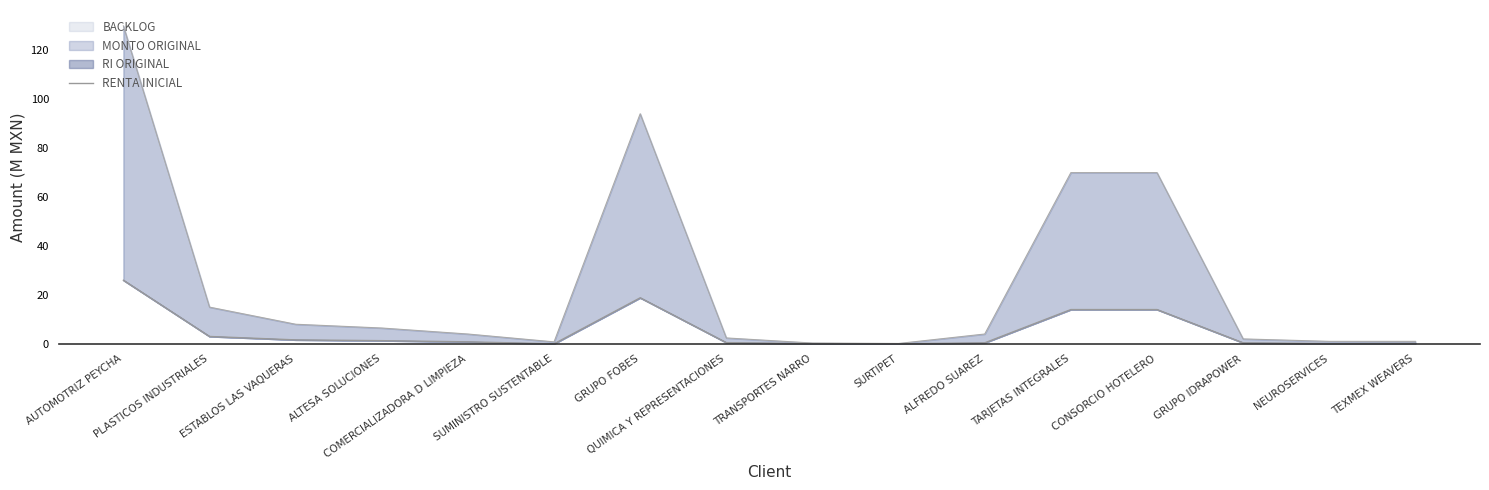

What position from the left is TEXMEX WEAVERS?

16